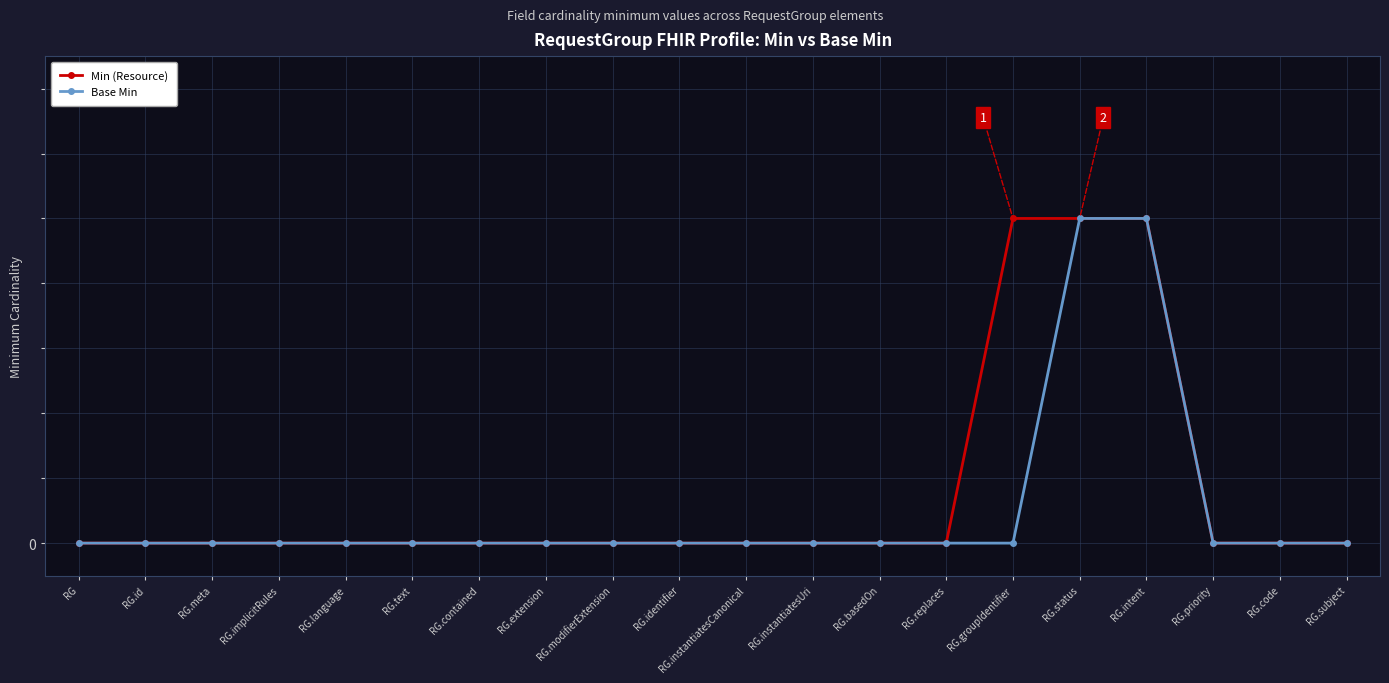

True or false: Base Min and Min (Resource) cross at least once.

False